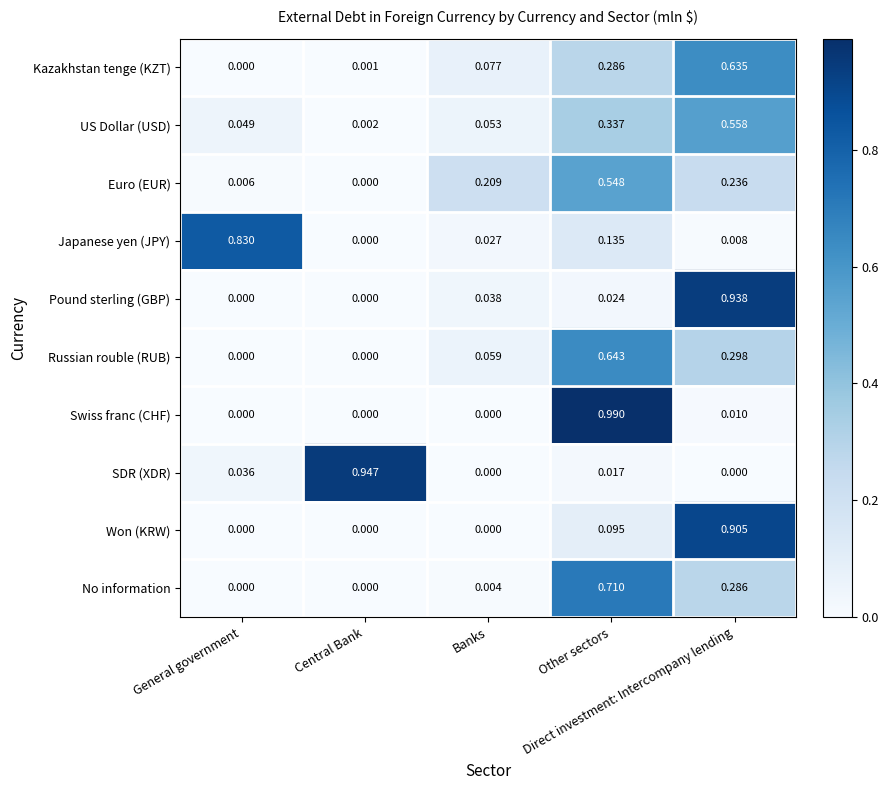

Which series has the widest spread of values?

Swiss franc (CHF)